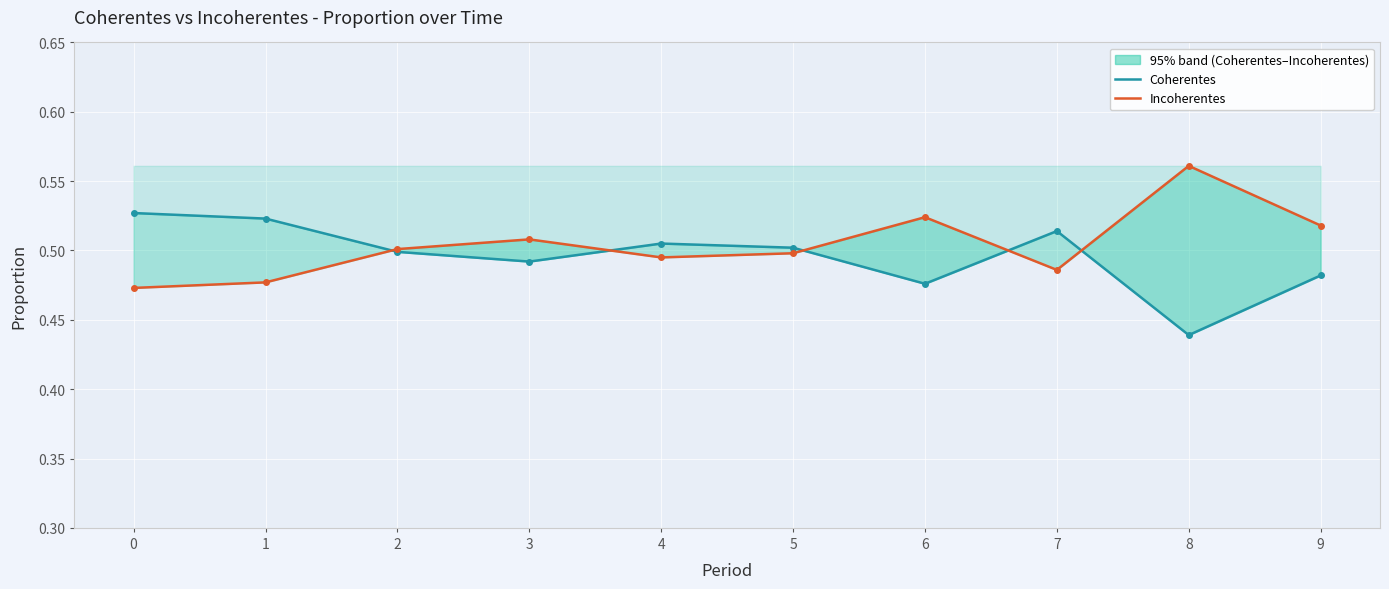

True or false: Incoherentes has more than 1 points higher than both neighbors.

True